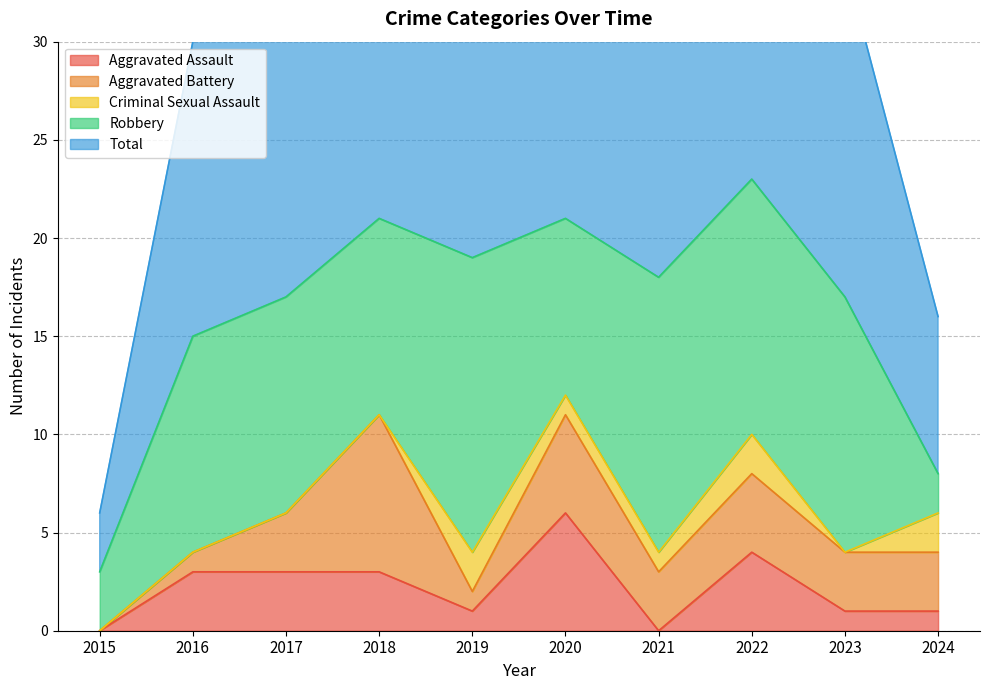

True or false: Total and Aggravated Battery intersect in this chart.

False